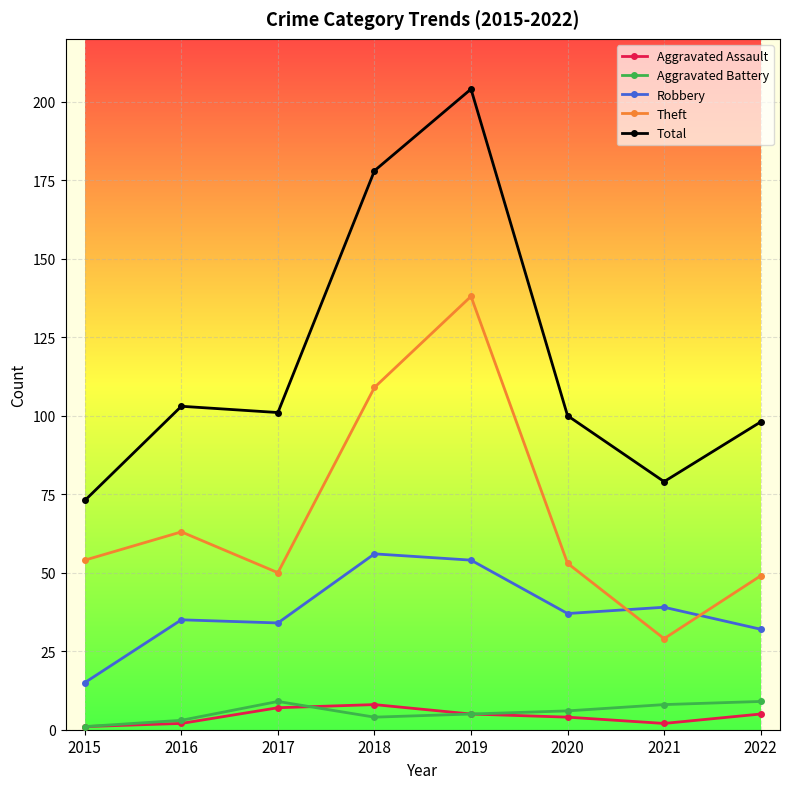

How many data points in Theft are less than 54?

4